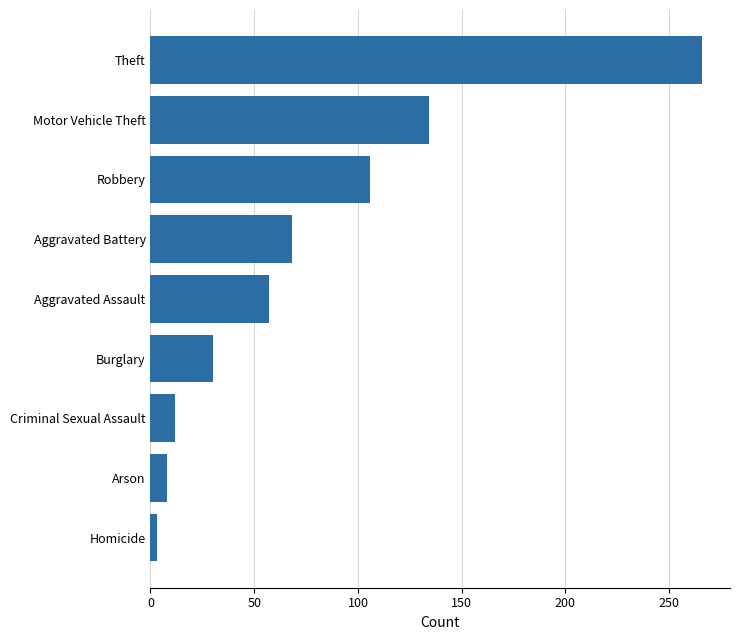

What is the maximum value shown in the chart?

266